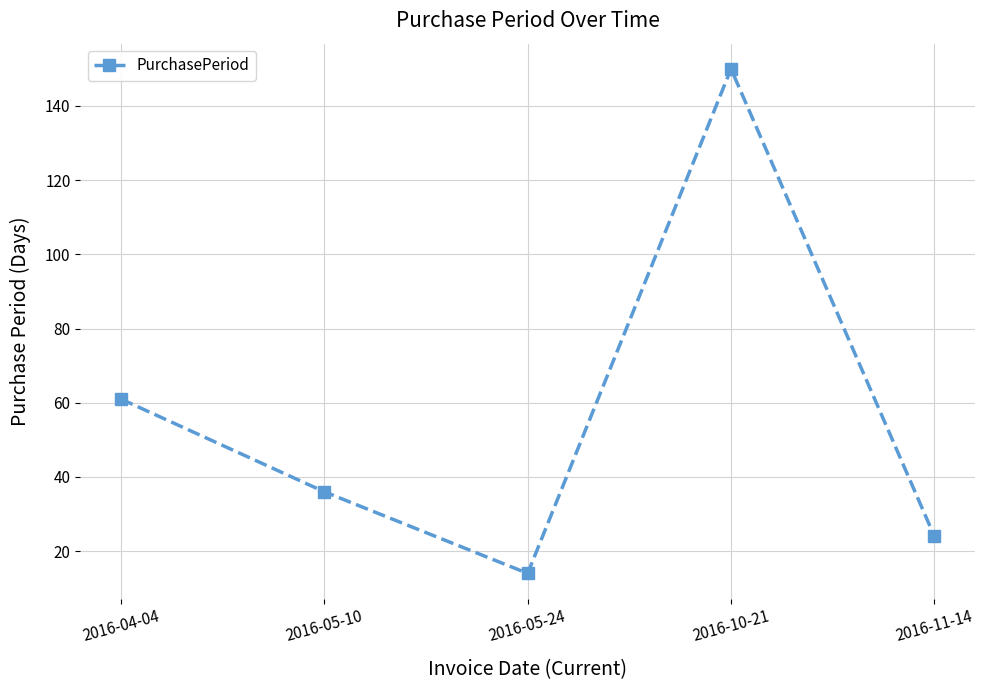

Which has a higher value, 2016-11-14 or 2016-05-24?

2016-11-14